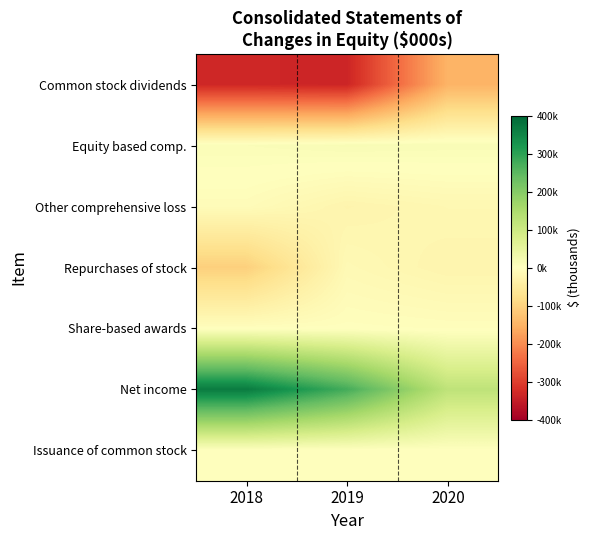

Reading left to right, extract all data points from this chart.

Common stock dividends: 2018=-333097	2019=-336815	2020=-149165
Equity based comp.: 2018=9378	2019=13571	2020=11895
Other comprehensive loss: 2018=-8238	2019=-25516	2020=-18515
Repurchases of stock: 2018=-104700	2019=-14563	2020=-25007
Share-based awards: 2018=-1878	2019=-1721	2020=-3540
Net income: 2018=366284	2019=274773	2020=121173
Issuance of common stock: 2018=2	2019=3	2020=3